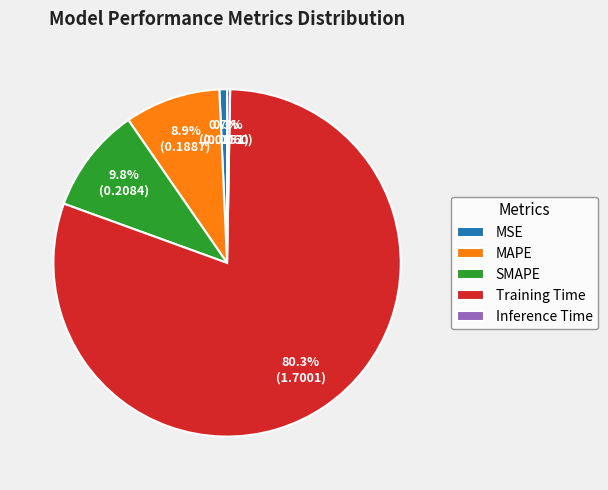

How many segments does this pie chart have?

5